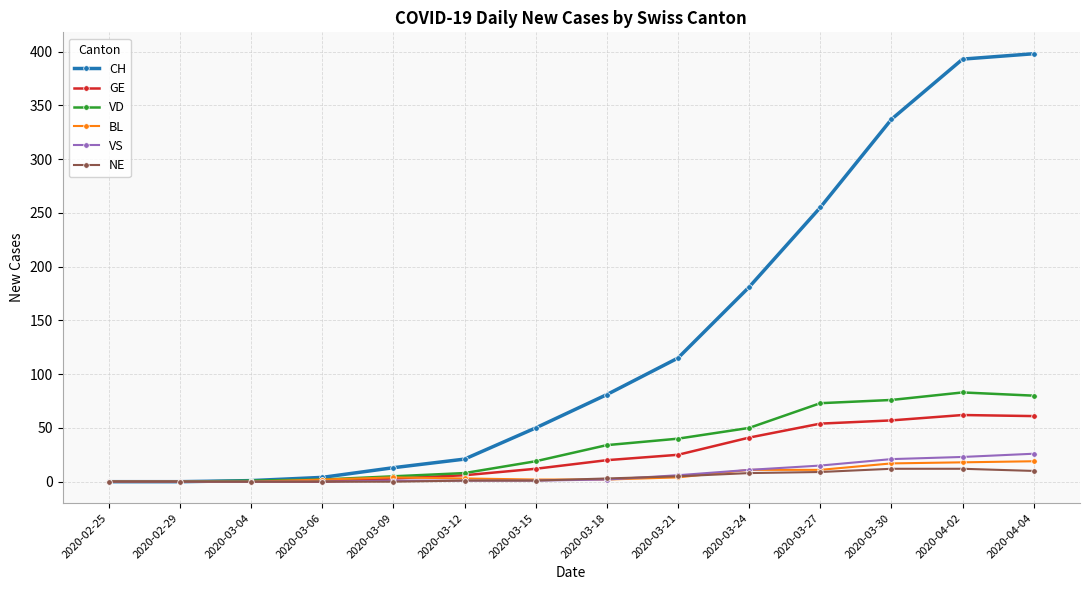

List the series in order of their peak value, lowest first.

NE, BL, VS, GE, VD, CH